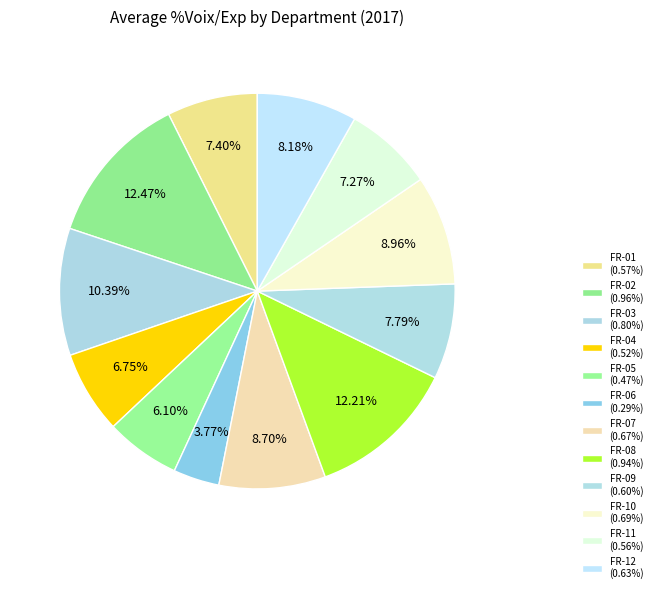

What is the change in value from FR-06 to FR-11?

+0.3